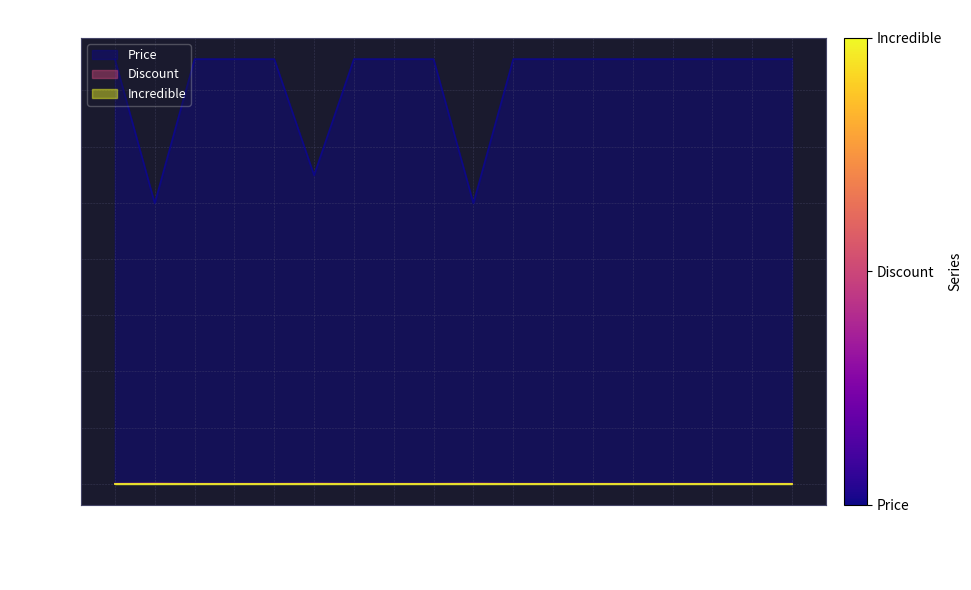

True or false: Price and Discount cross at least once.

False